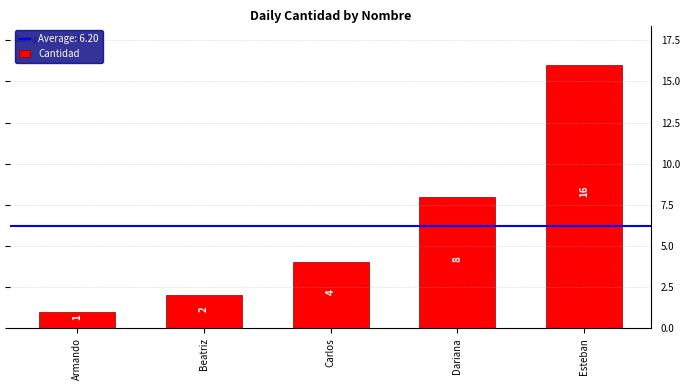

Are the bars grouped side by side (vs. stacked)?

No